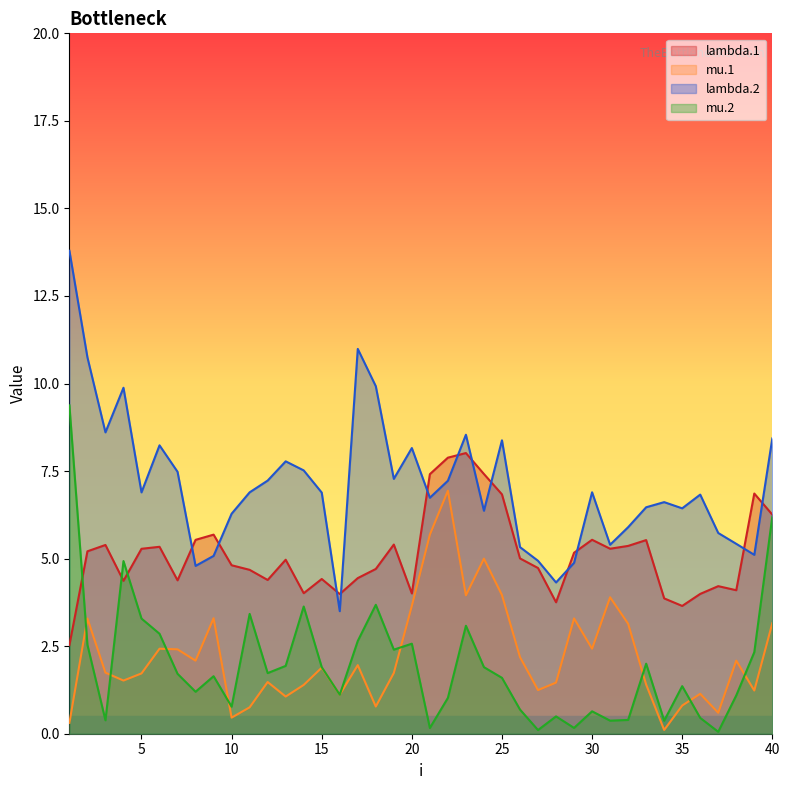

In lambda.2, how many points are higher than both neighbors (excluding endpoints)?

10